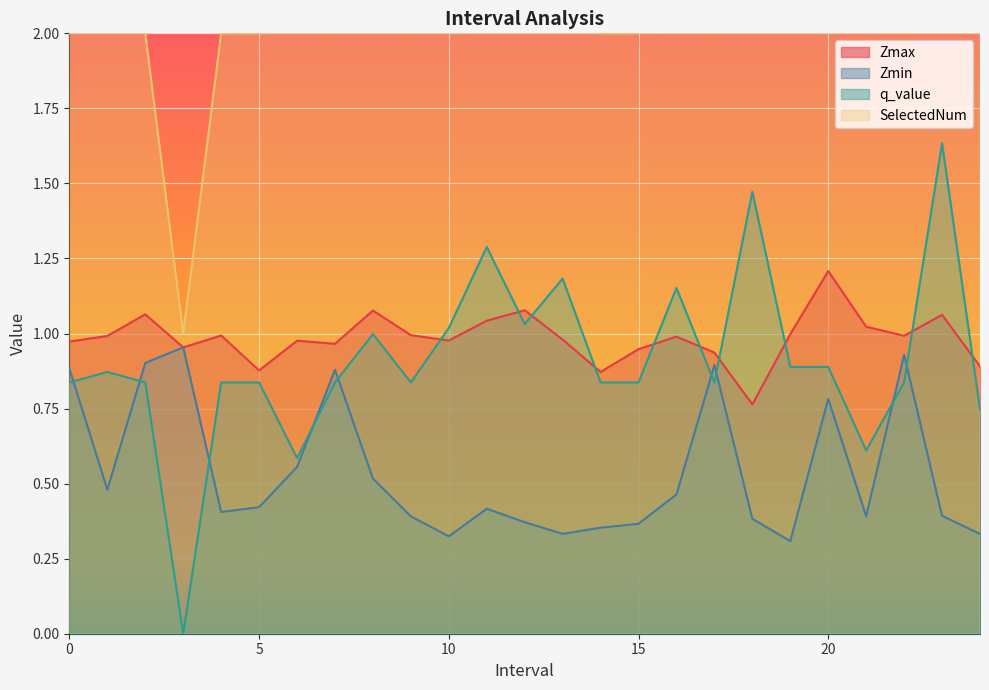

Where is the first local minimum for Zmax?

3